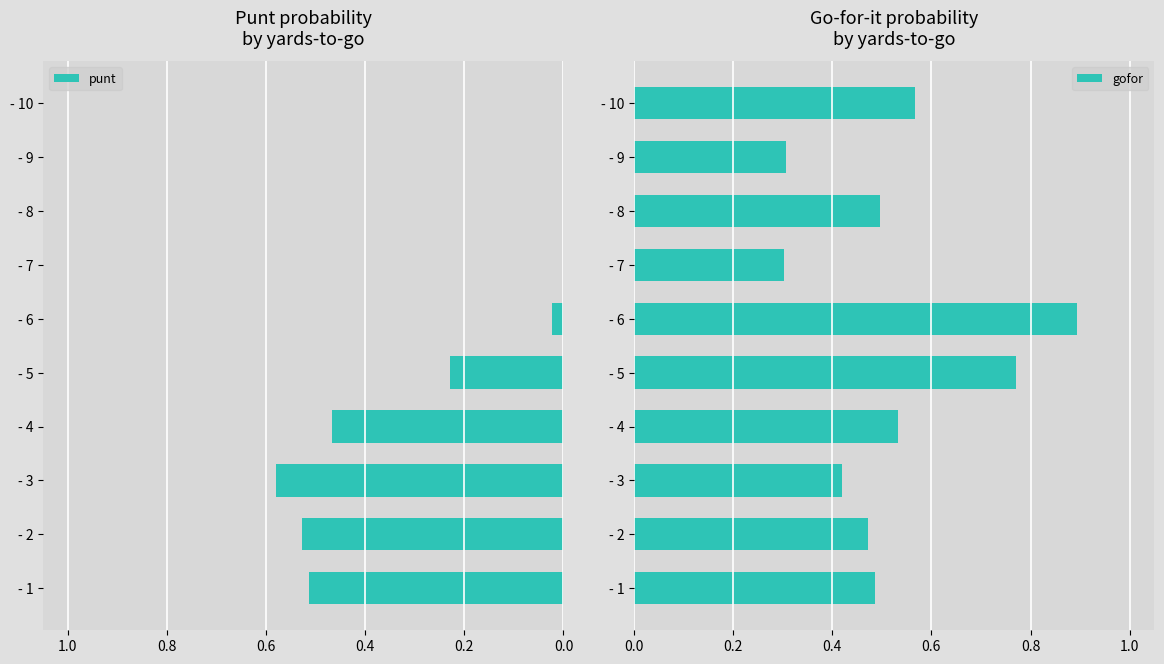

At which label does gofor reach its peak?

- 6